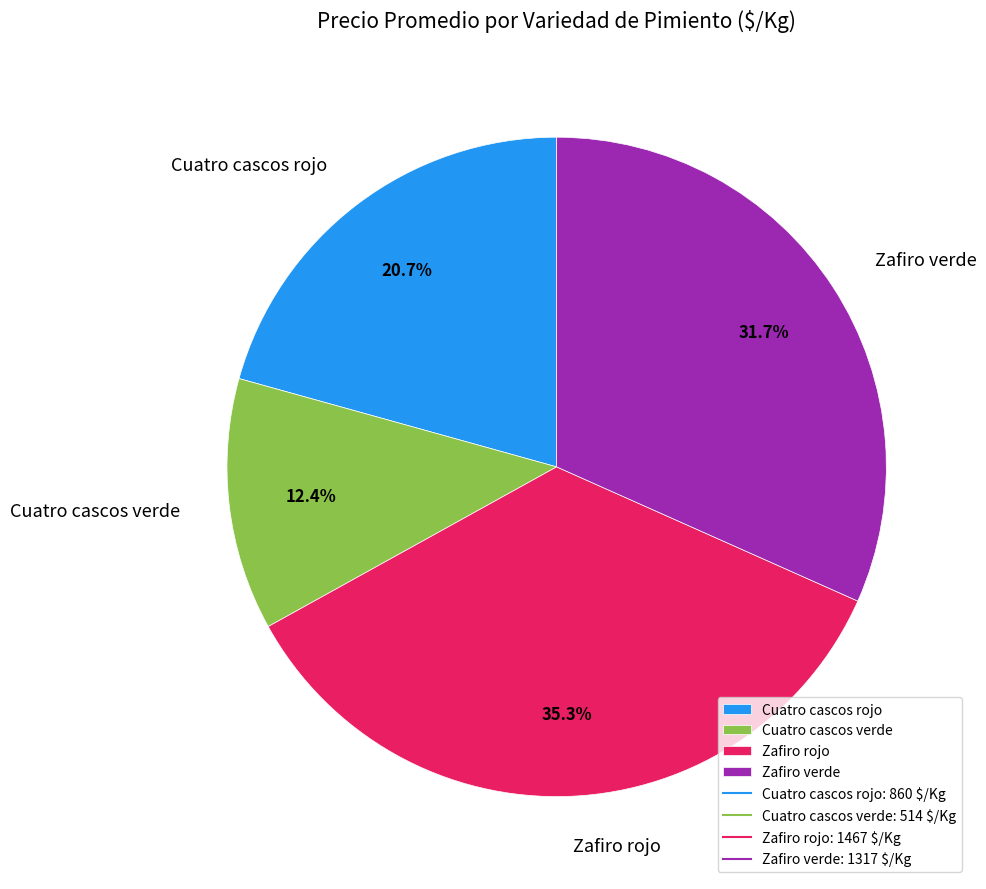

Count the number of slices in the pie.

4